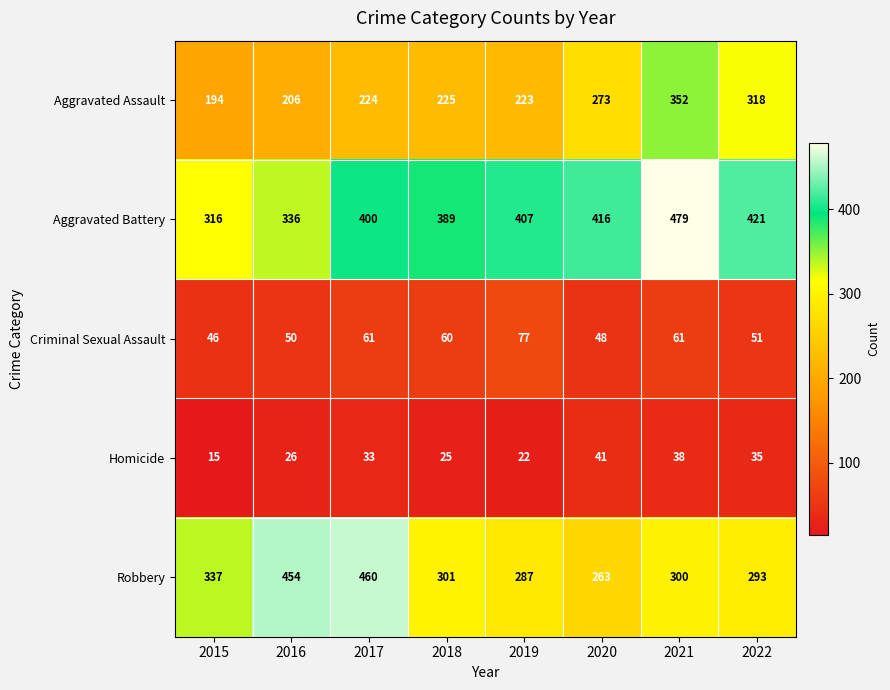

Which series has the largest total across all categories?

Aggravated Battery